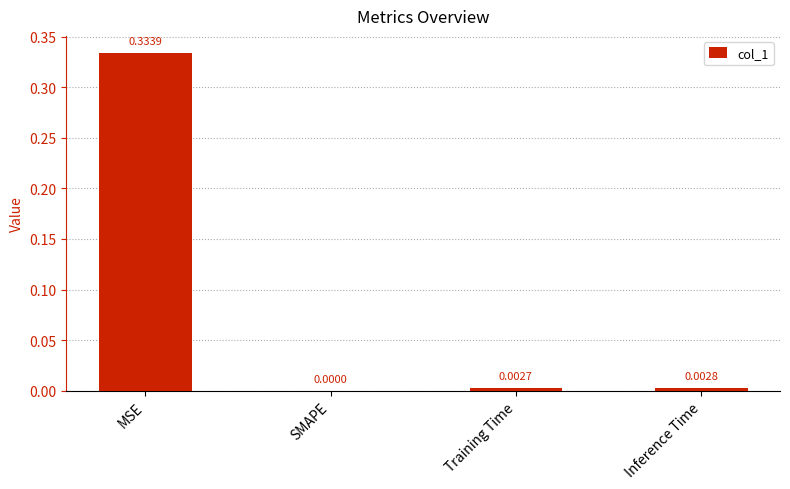

Where is the data nearest to the value 0?

SMAPE